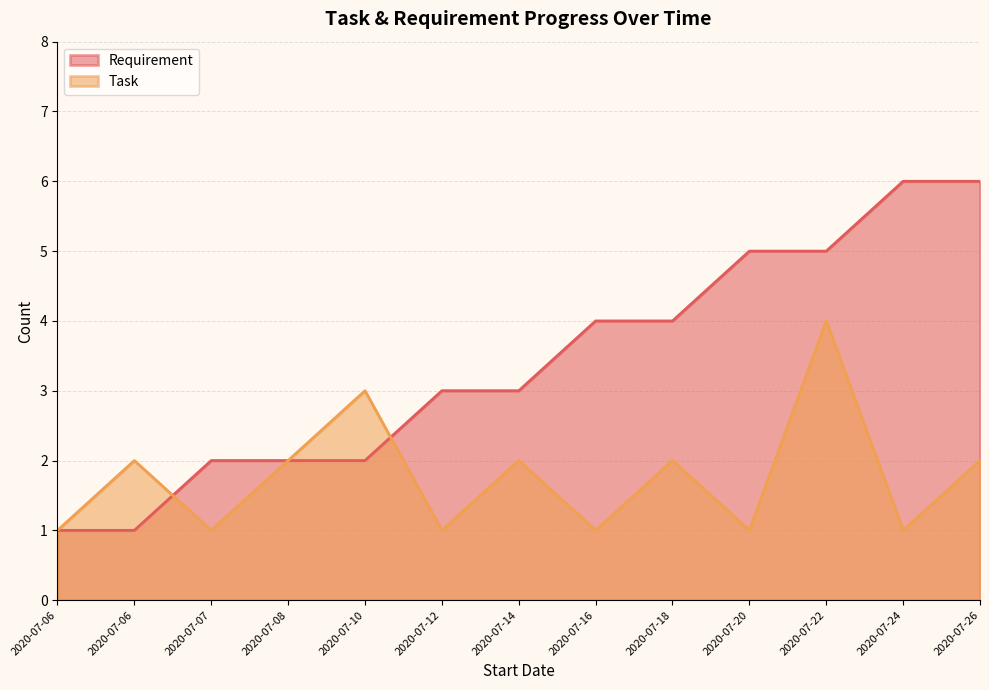

True or false: Requirement has a value of 1 at 2020-07-06.

True